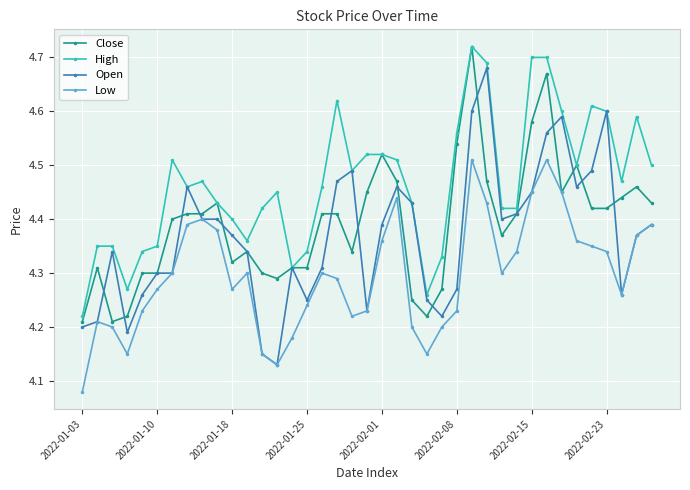

True or false: Open has more than 1 interior local peaks.

True